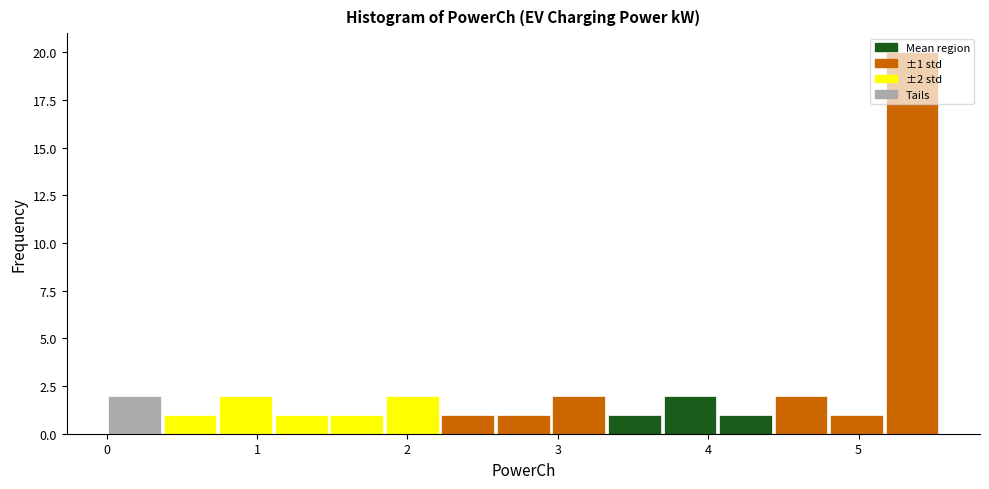

Read against the x-axis, roughly where is the centre of the tallest bar?

5.4